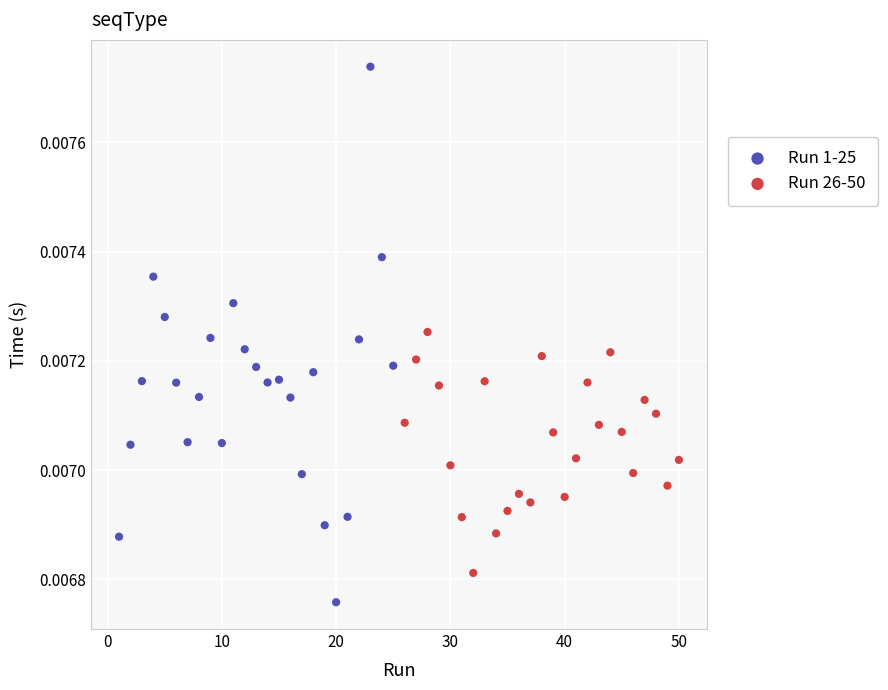

Which series contains the highest Y value?

Run 1-25